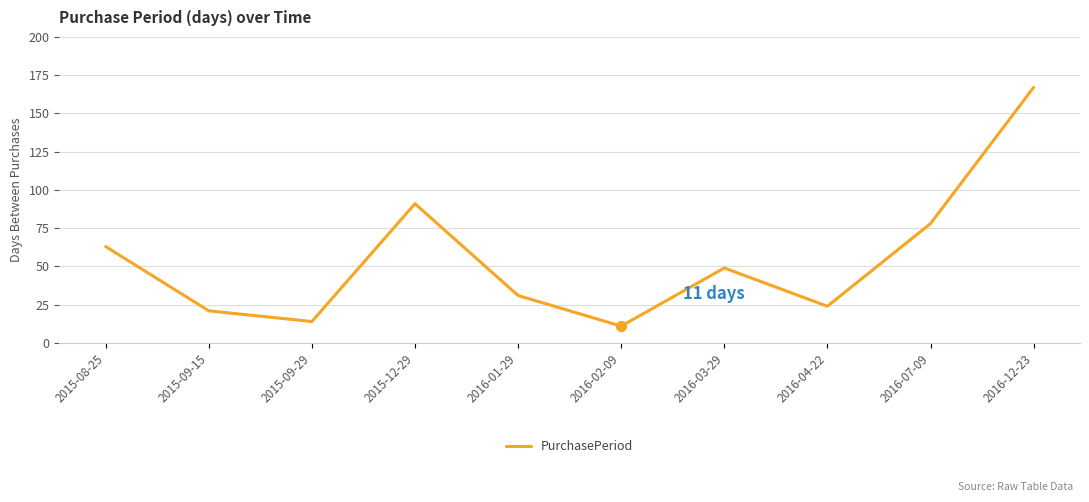

What is the ratio of the value at 2016-04-22 to the value at 2016-01-29?

0.8